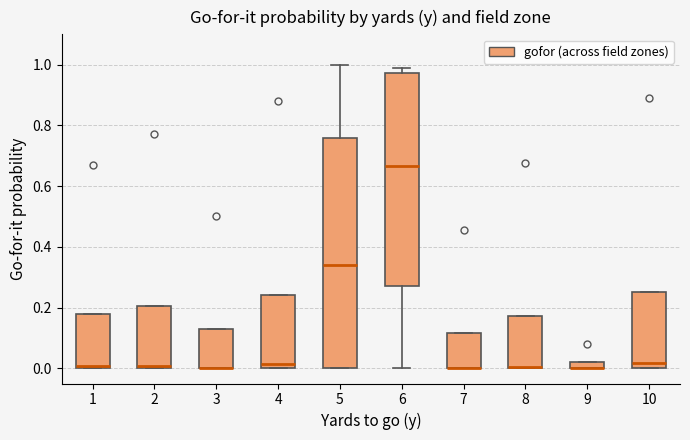

Which box is the tallest, from its lower edge to its upper edge?

5